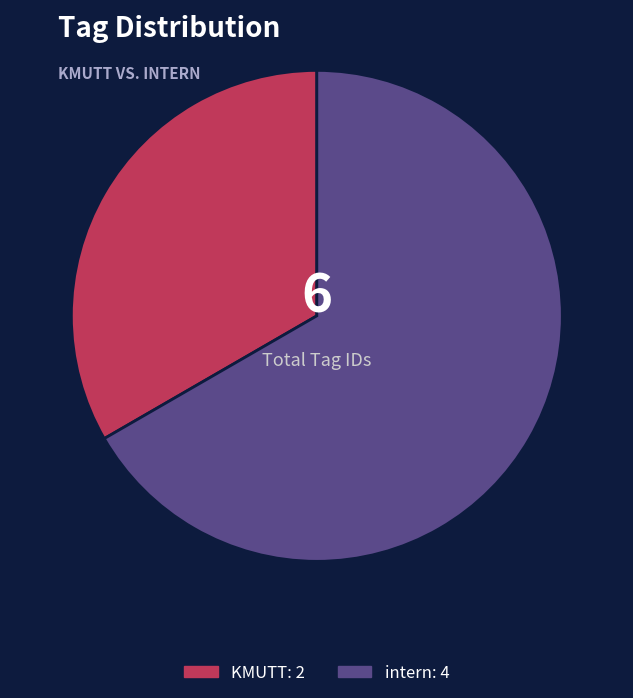

Which category accounts for the majority?

intern